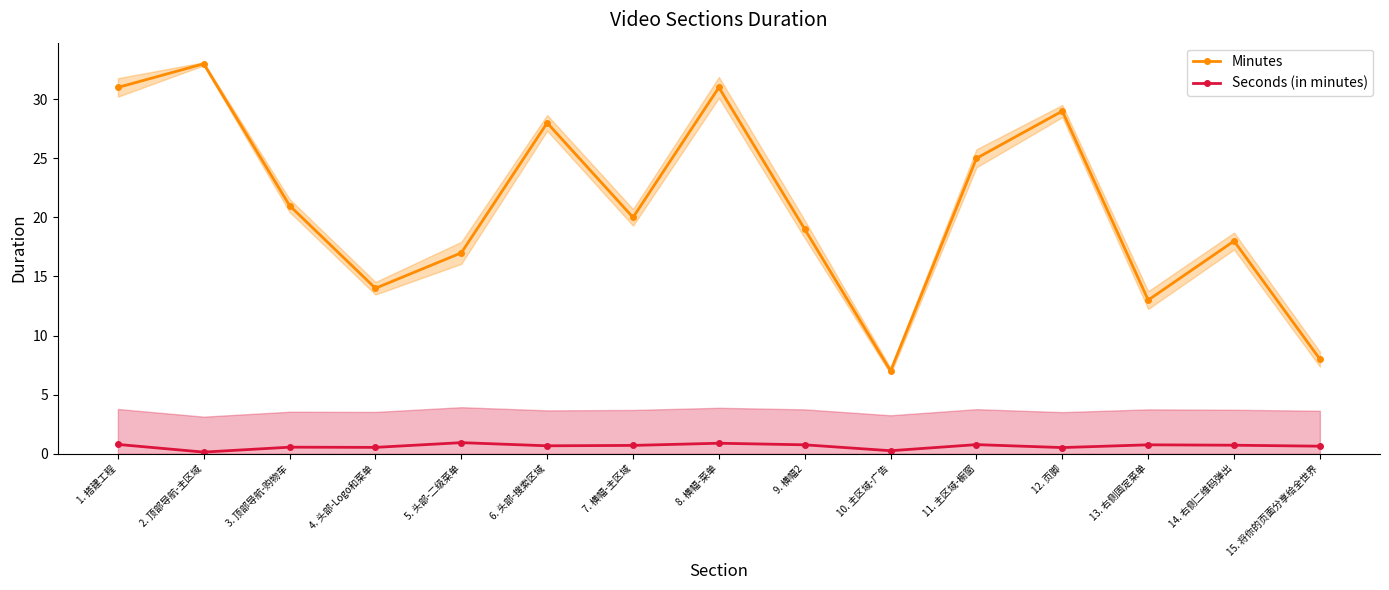

What is the average value of the Seconds (in minutes) series?

0.6